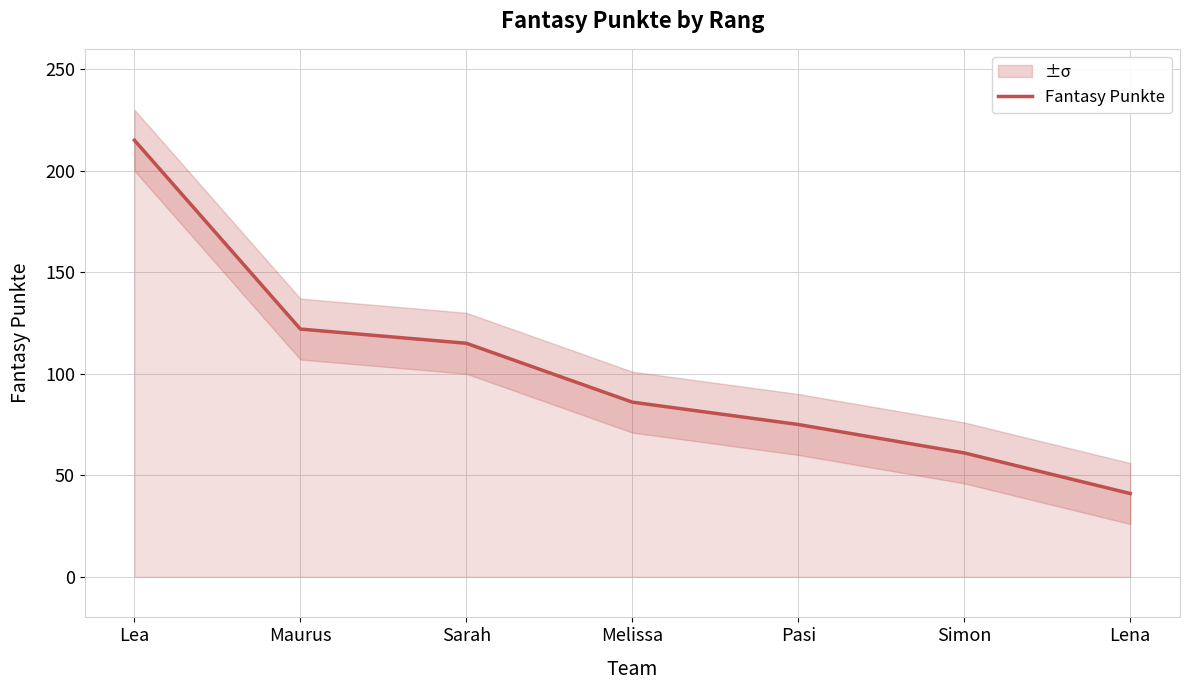

True or false: the data shows 28 at Maurus.

False